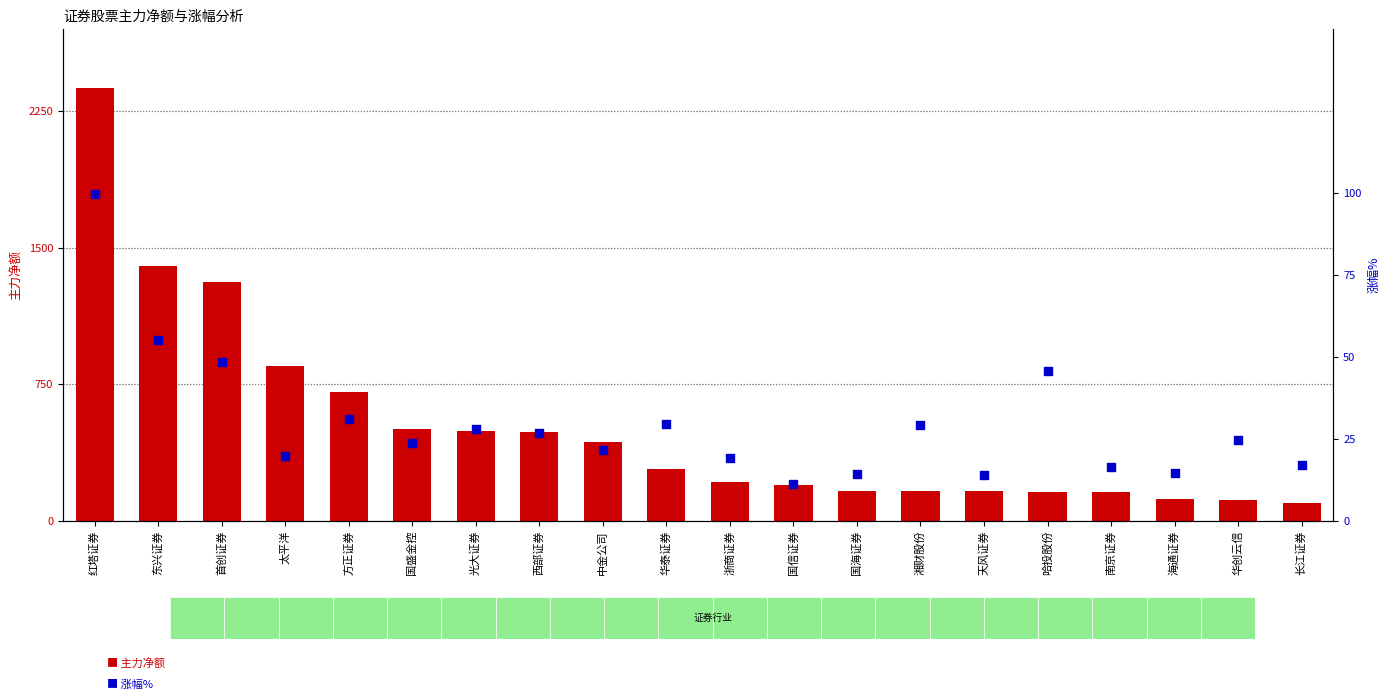

At which category is the sum across all series the highest?

红塔证券